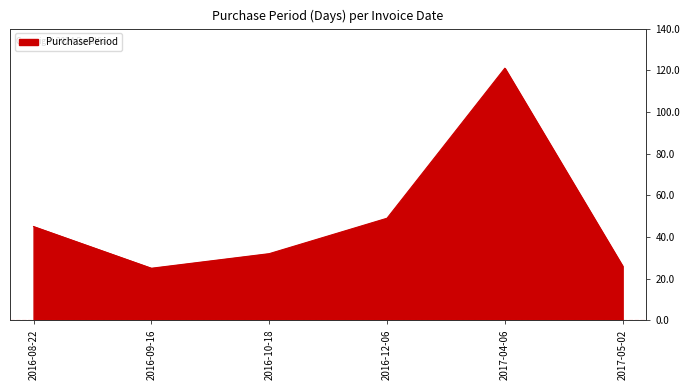

How many interior local peaks (higher than both neighbors) does the data have?

1